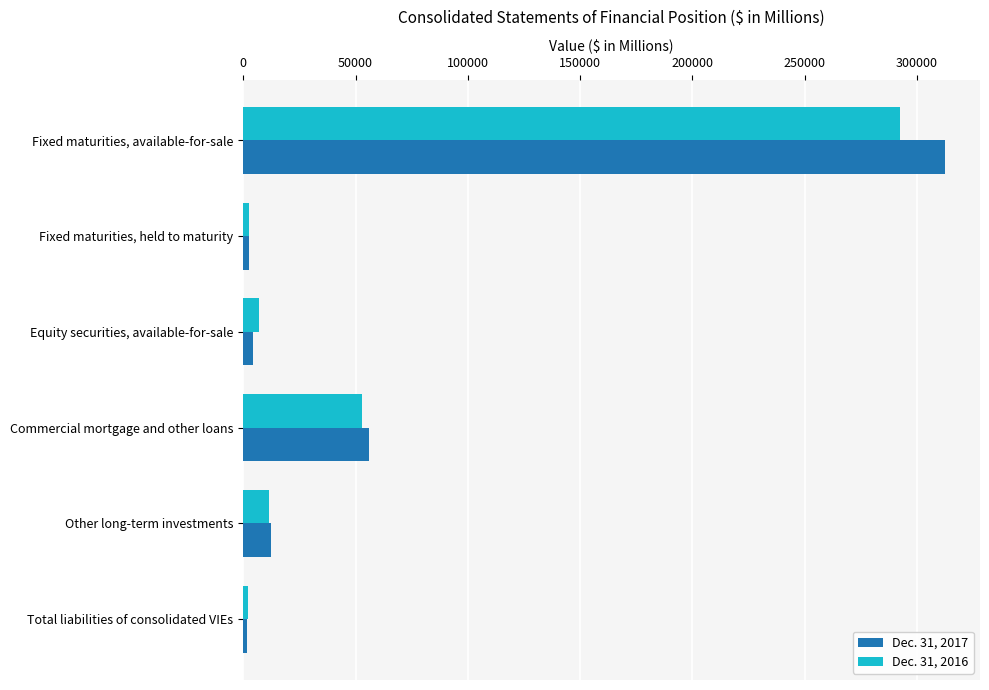

At which category does the chart reach its peak across all series?

Fixed maturities, available-for-sale